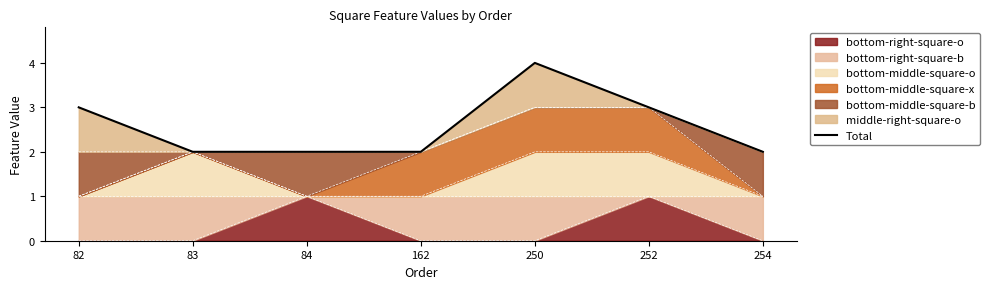

What is the difference between the values at 250 and 83?

2